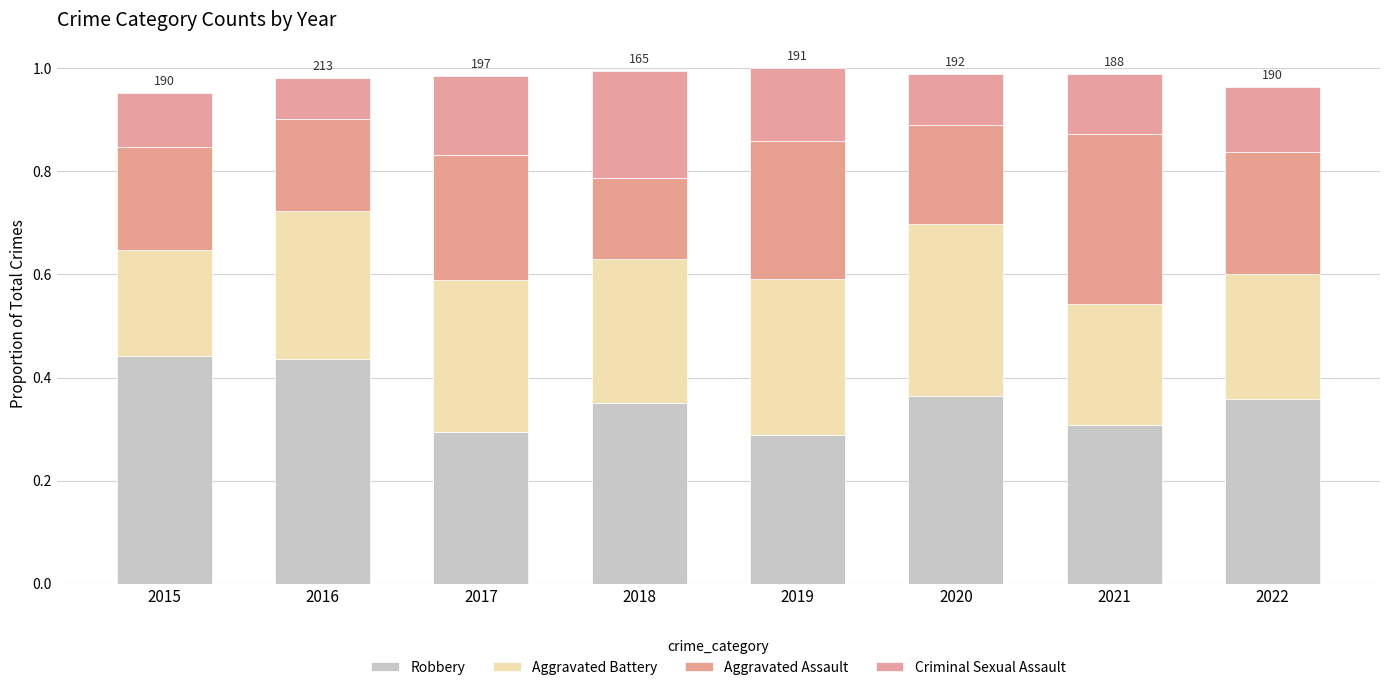

Are the bars horizontal?

No